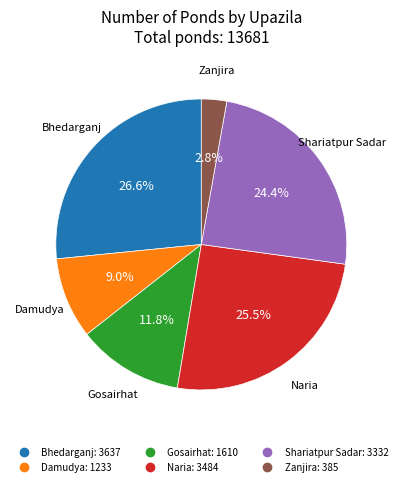

Does Damudya account for over 50% of the chart?

No